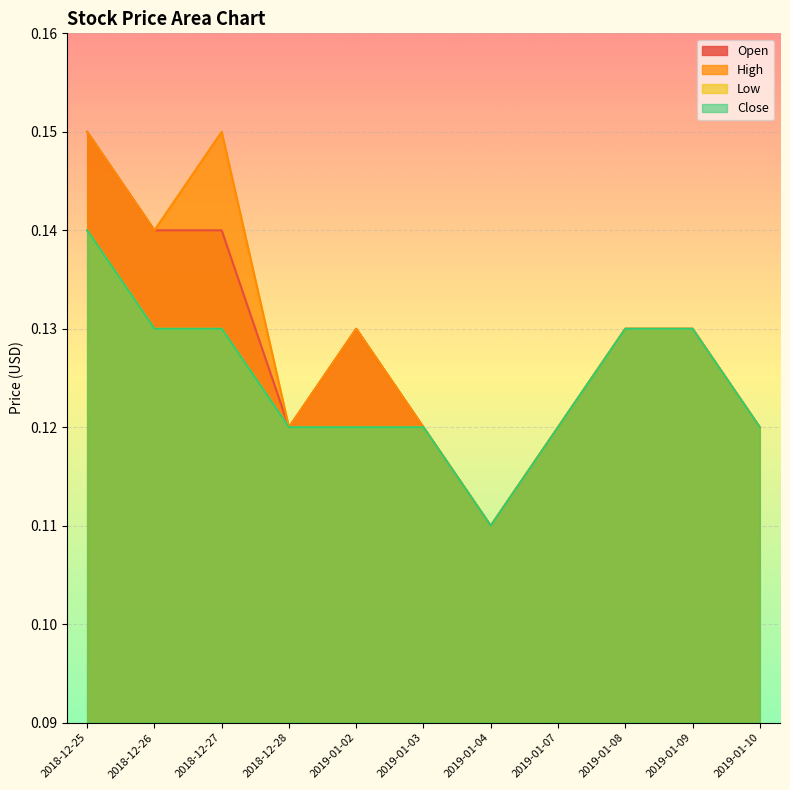

Is the value of Open at 2018-12-26 greater than the value of High at 2019-01-09?

Yes